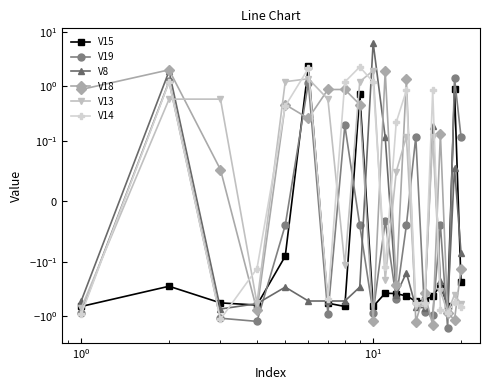

In V8, how many points are higher than both neighbors (excluding endpoints)?

6